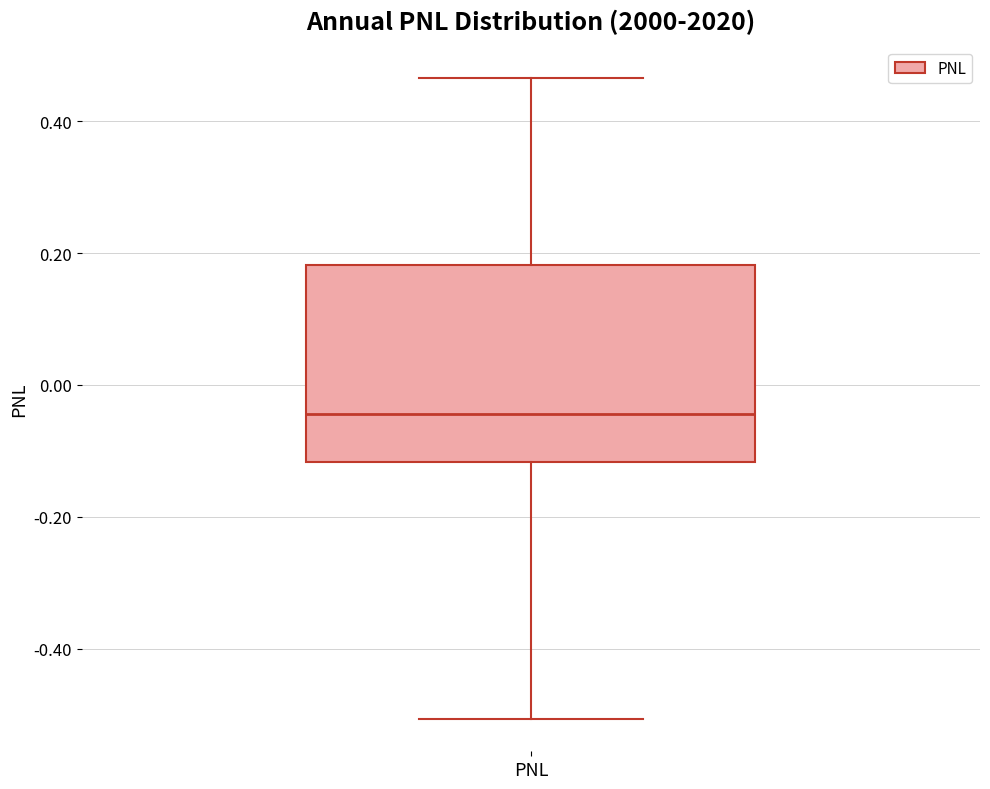

Where does the upper whisker of the box for PNL end on the y-axis? The values are not printed on the chart, so give them approximately, as read against the axis.

0.46